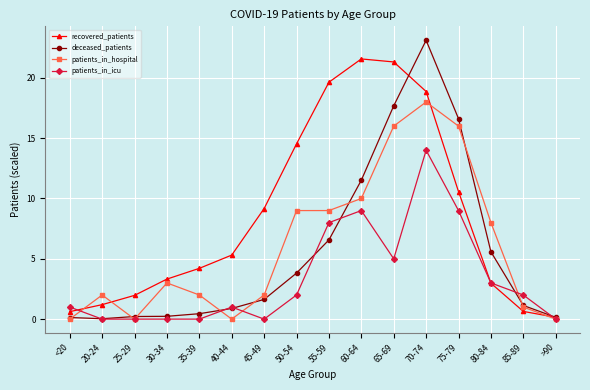

What position from the right is 60-64?

7